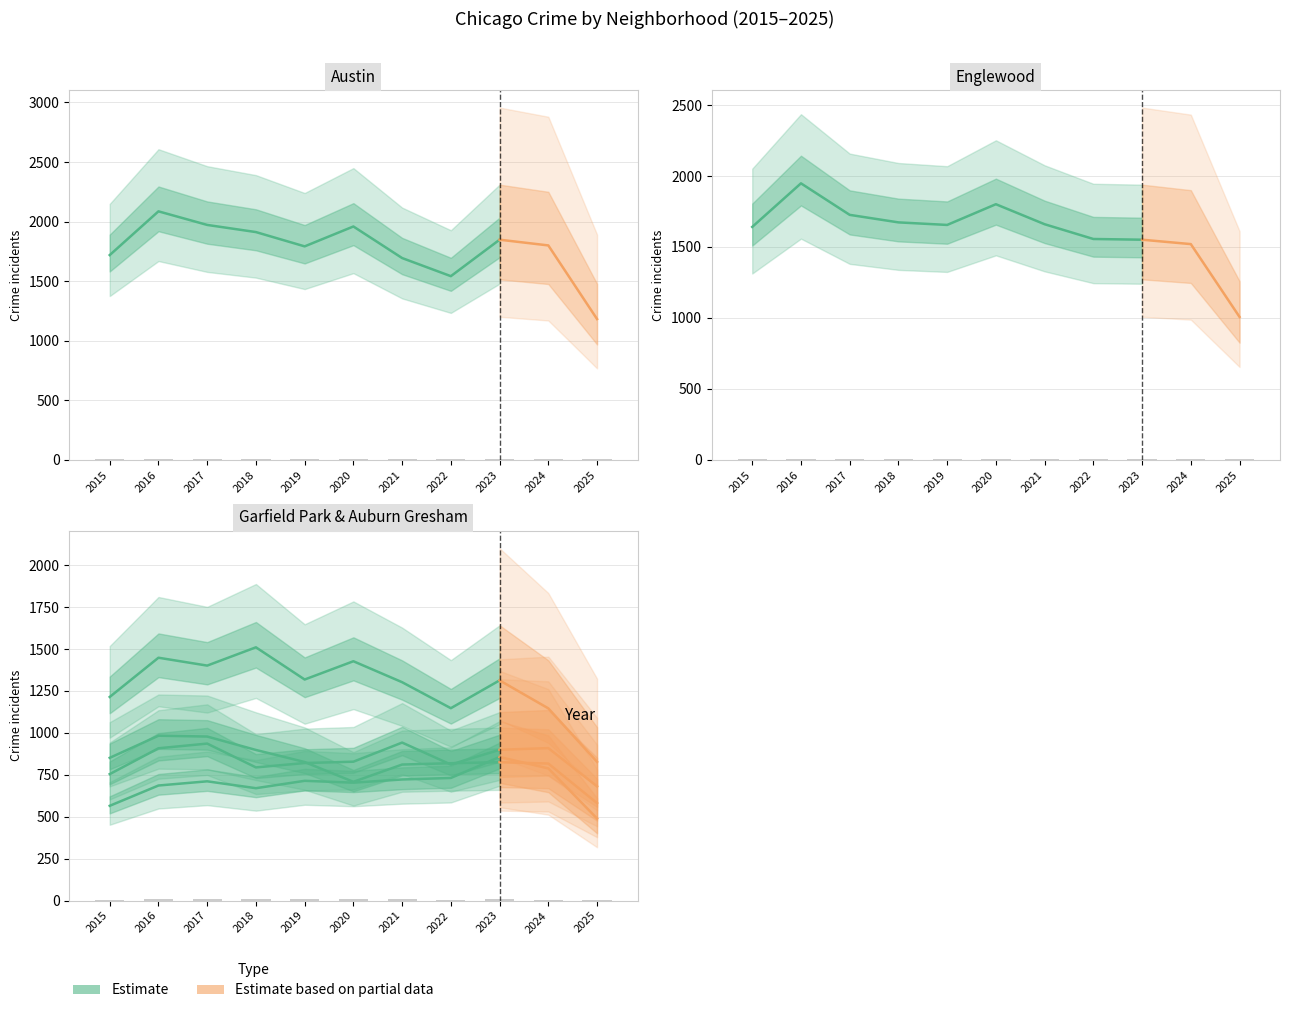

What is the difference between the maximum and minimum values in the Austin series?

4.5